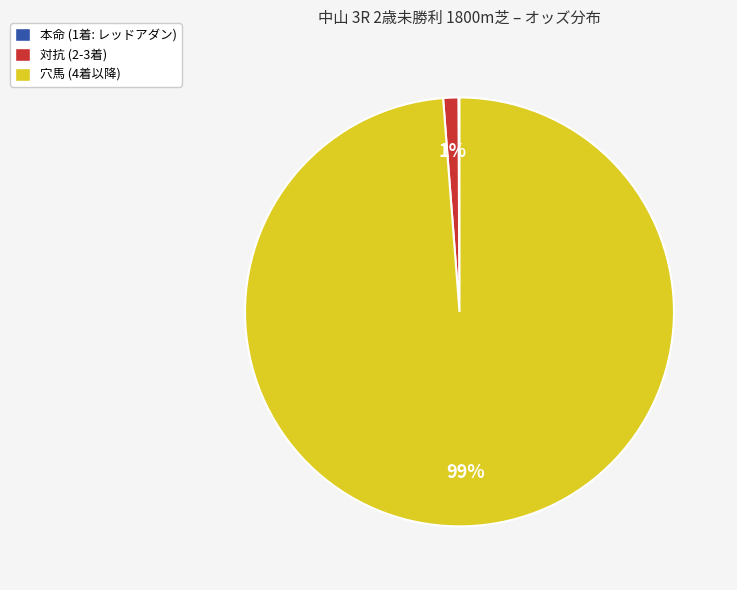

Between 穴馬 (4着以降) and 対抗 (2-3着), which is larger?

穴馬 (4着以降)